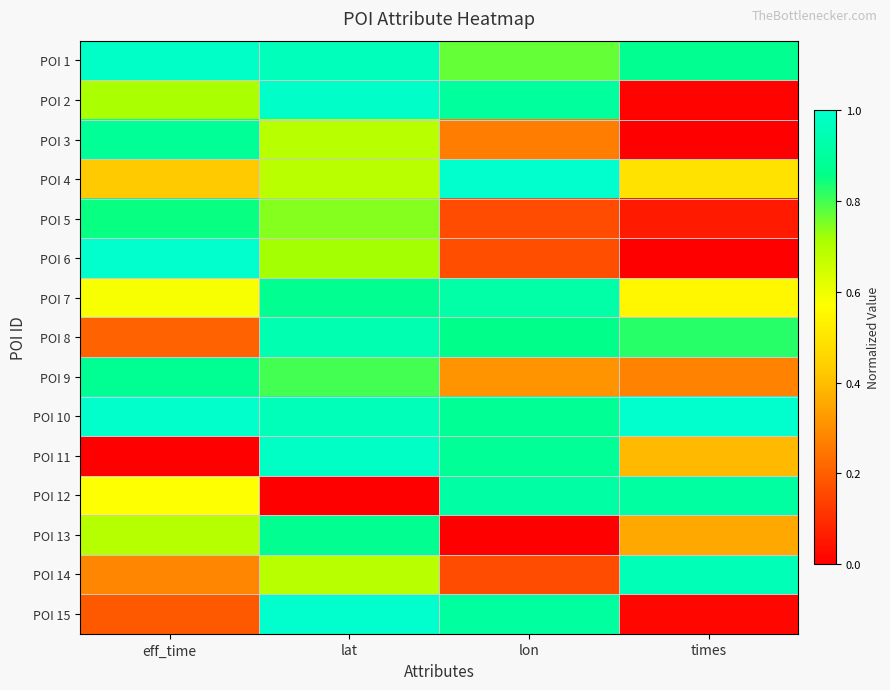

What is the spread (max minus min) of values at times?

1.0